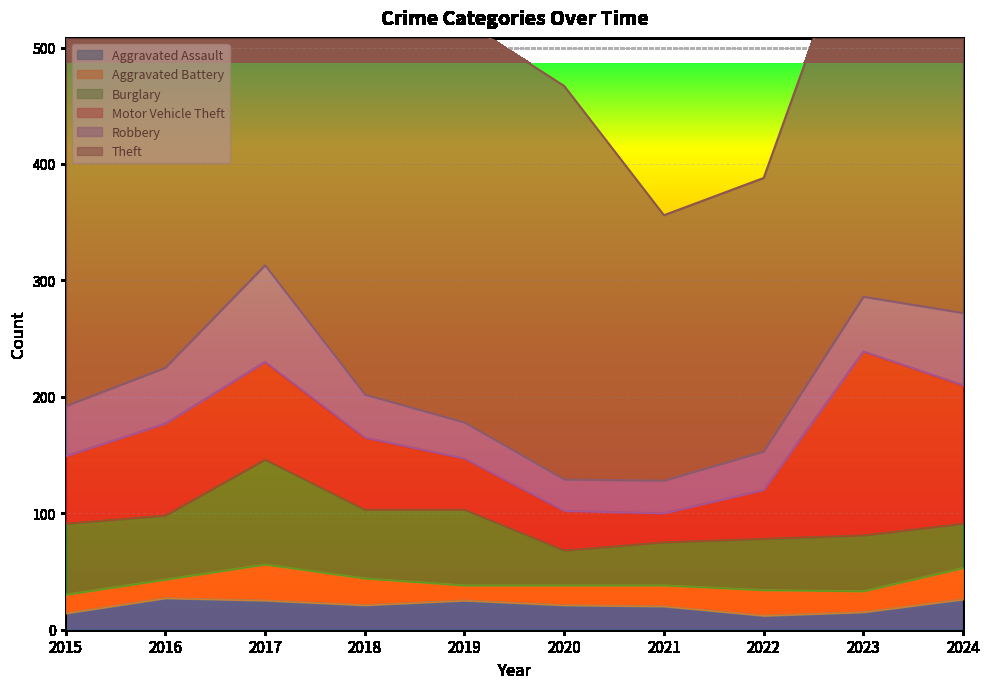

True or false: Aggravated Assault and Motor Vehicle Theft cross at least once.

False